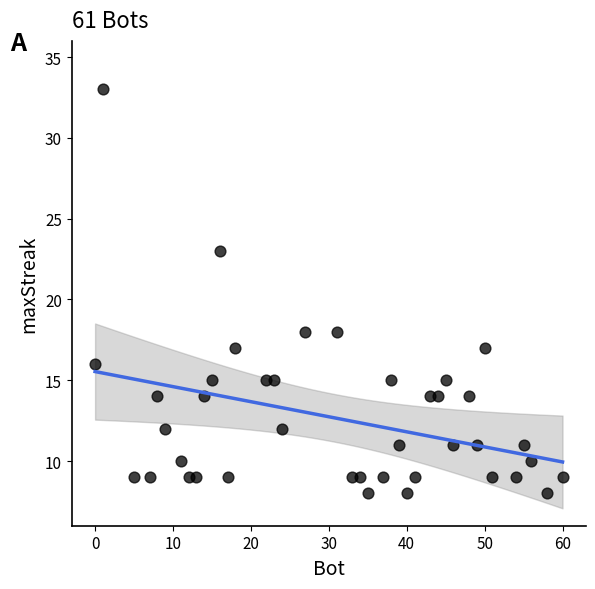

What is the range of Y values (max minus min)?

25